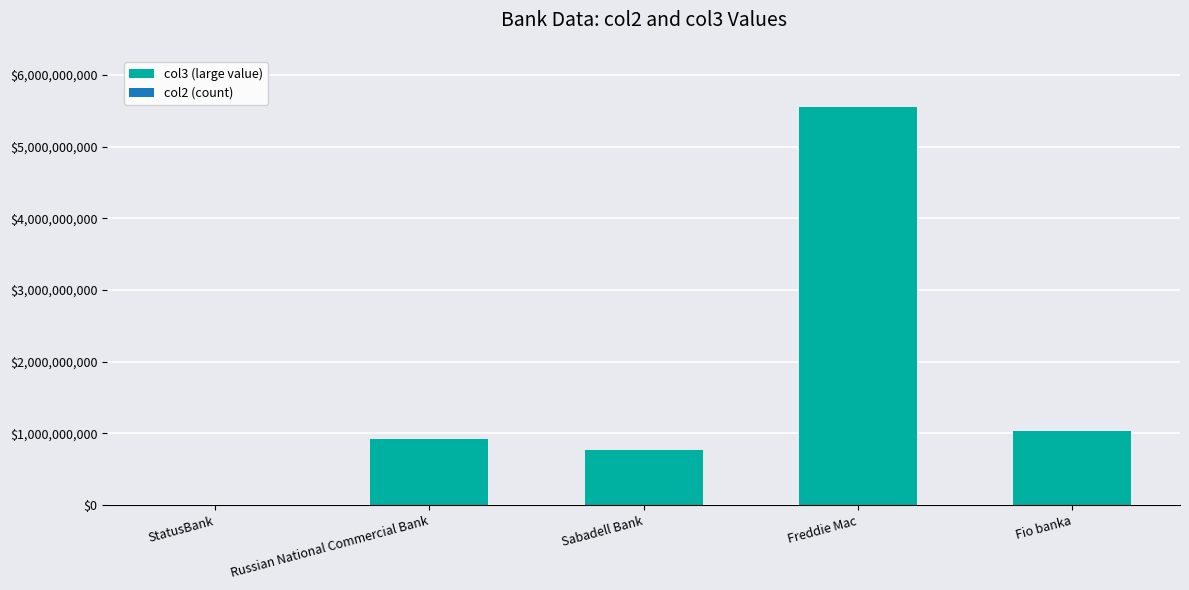

Is it true that col3 (large value) equals 7829342720 at Freddie Mac?

False